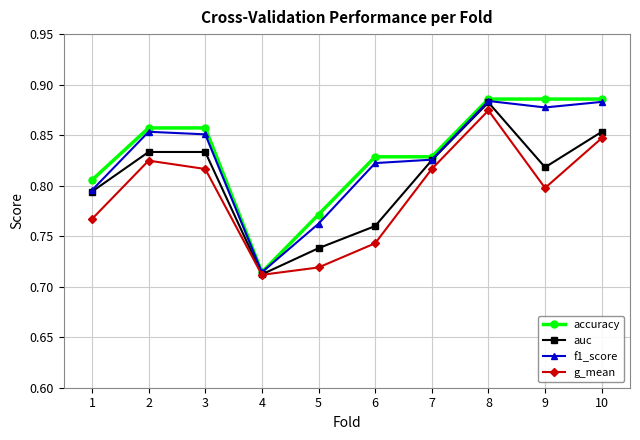

What is the difference between the second highest and minimum values in the g_mean series?

0.1